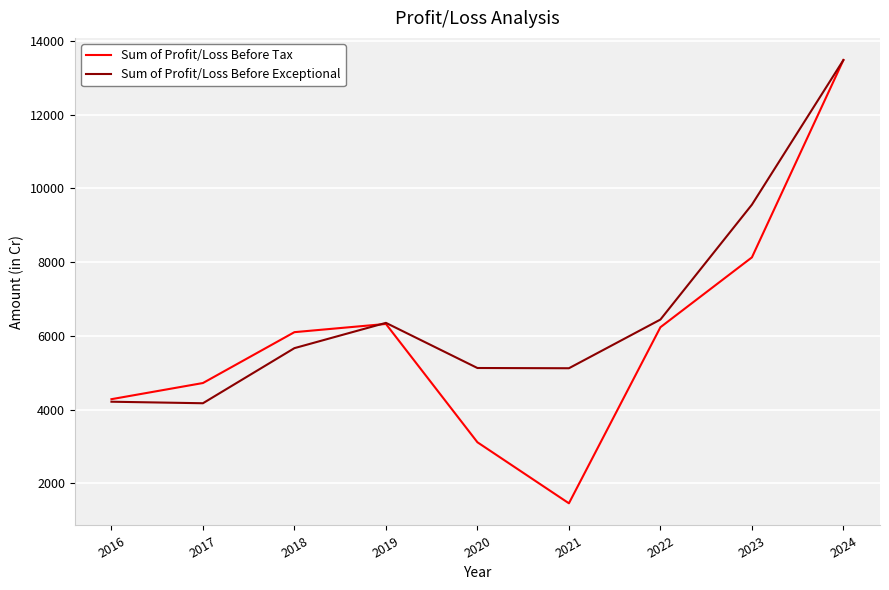

At which label does Sum of Profit/Loss Before Tax reach its peak?

2024